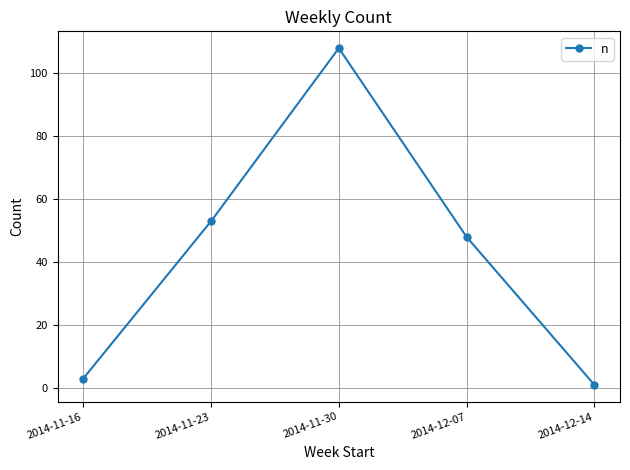

Reading right to left, extract all data points from this chart.

1	48	108	53	3